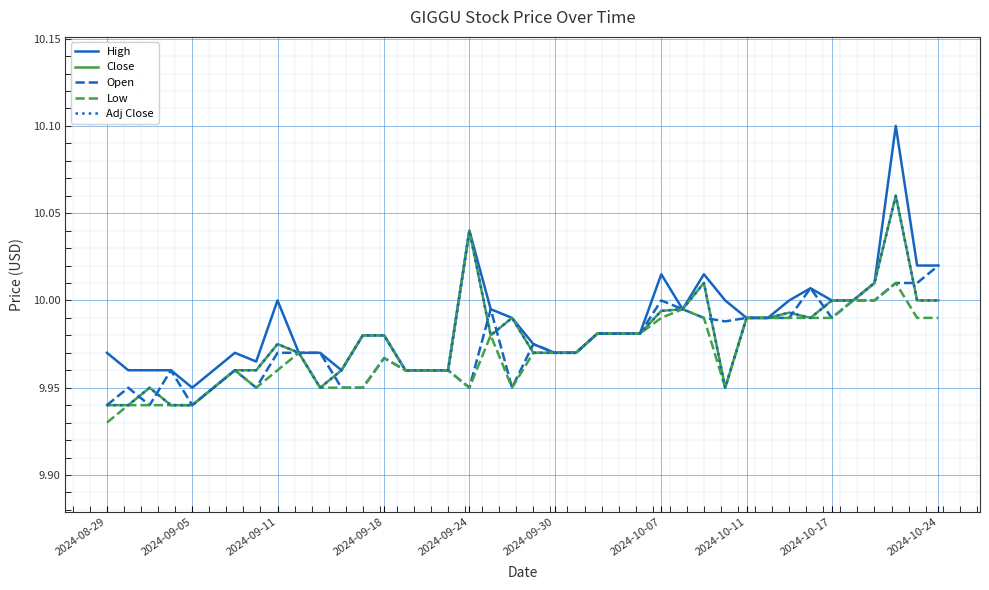

What is the value of the Adj Close point at the 40th from the left?

10.0